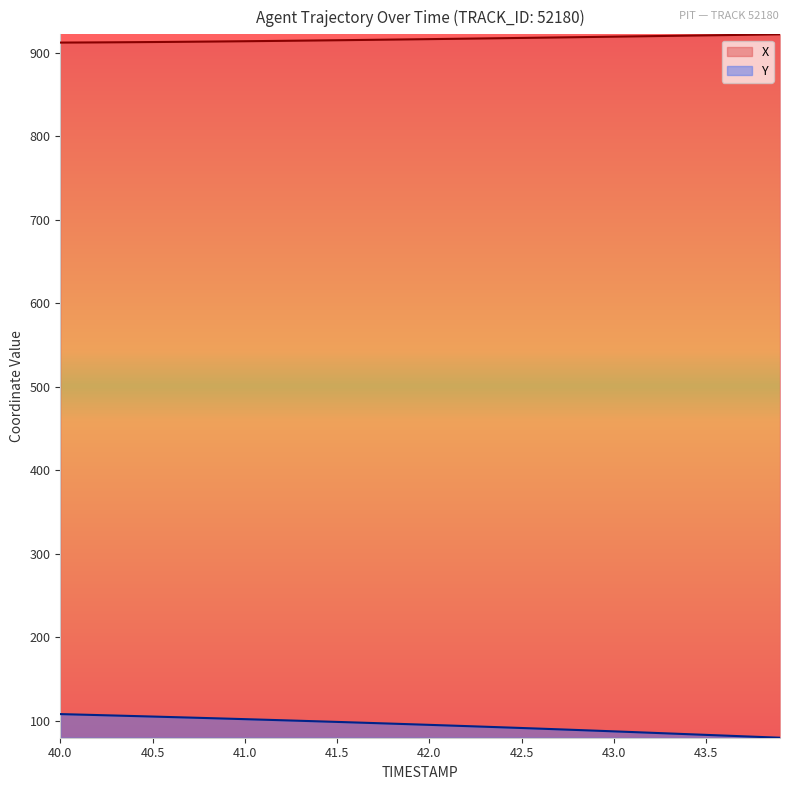

True or false: Y and X intersect in this chart.

False